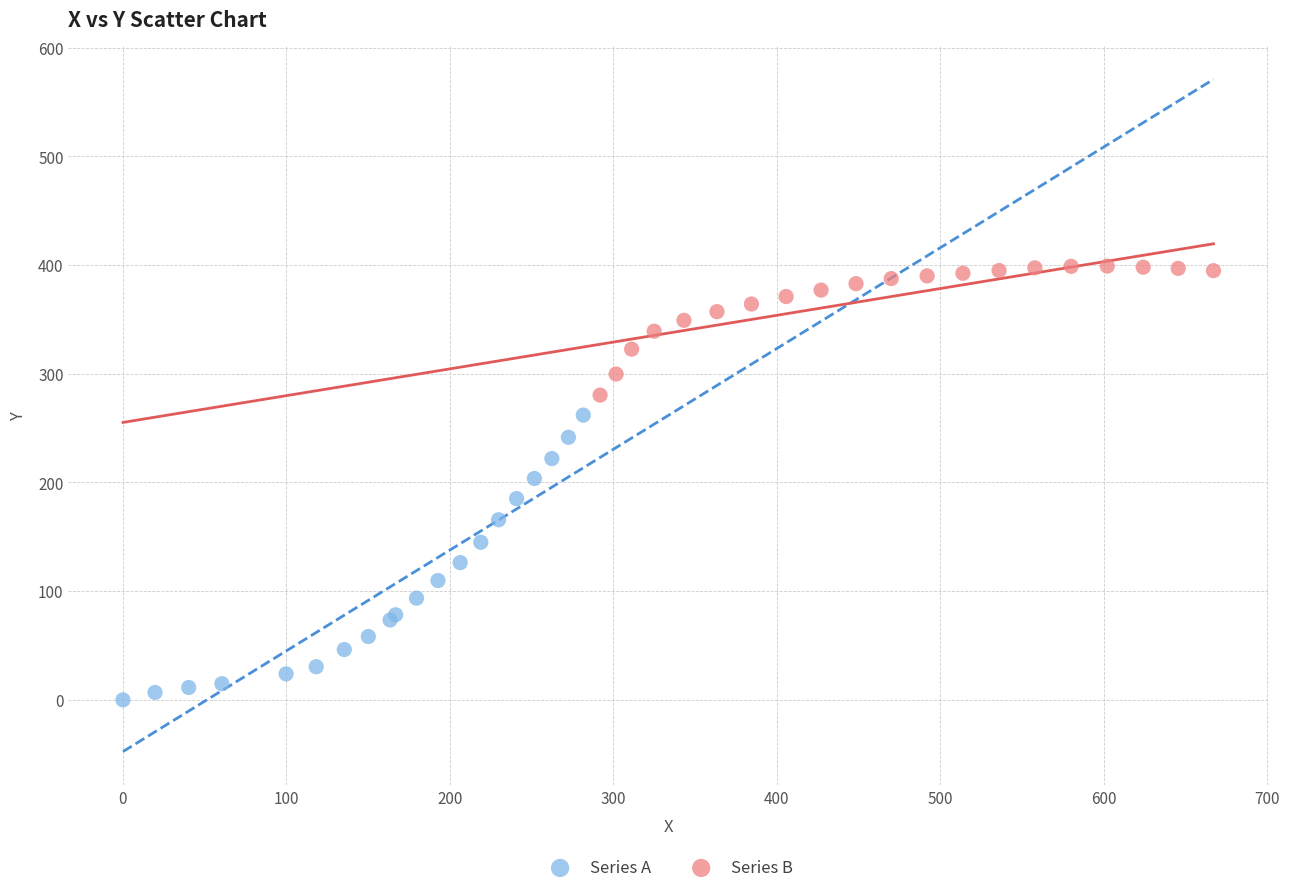

Which series reaches the minimum Y coordinate?

Series A